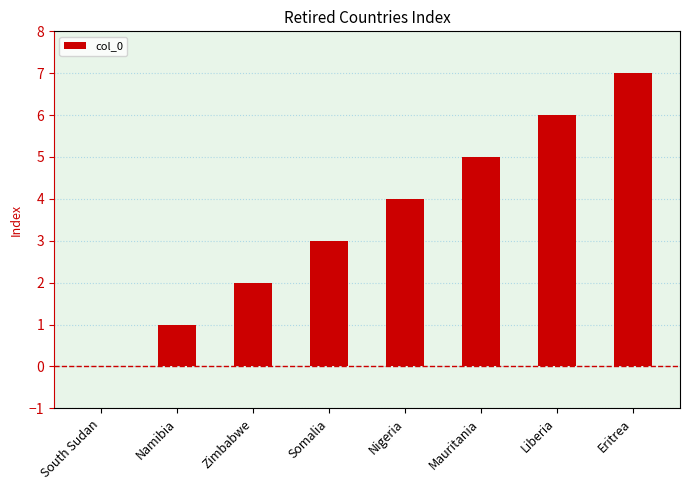

Is it true that the value at Nigeria is 4?

True